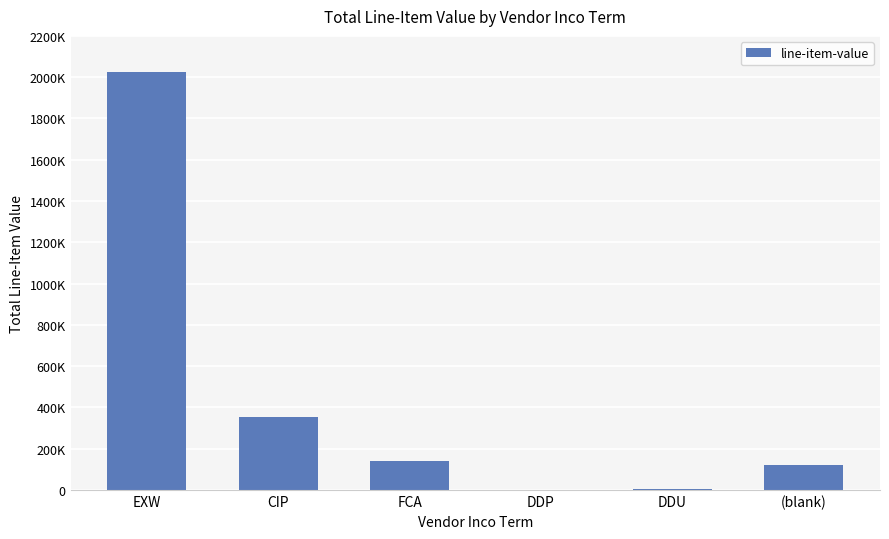

What is the difference between the values at EXW and (blank)?

1906851